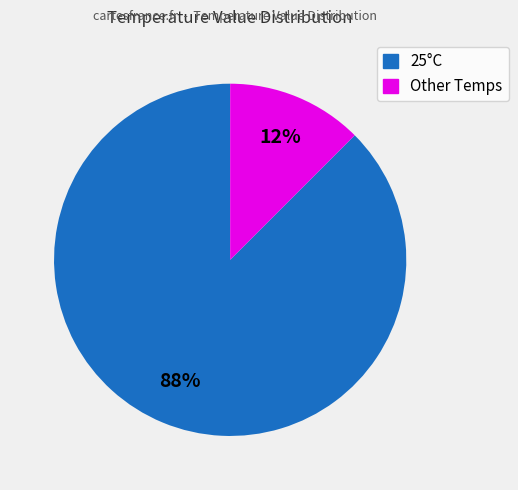

Is there any slice that represents more than half of the pie?

Yes